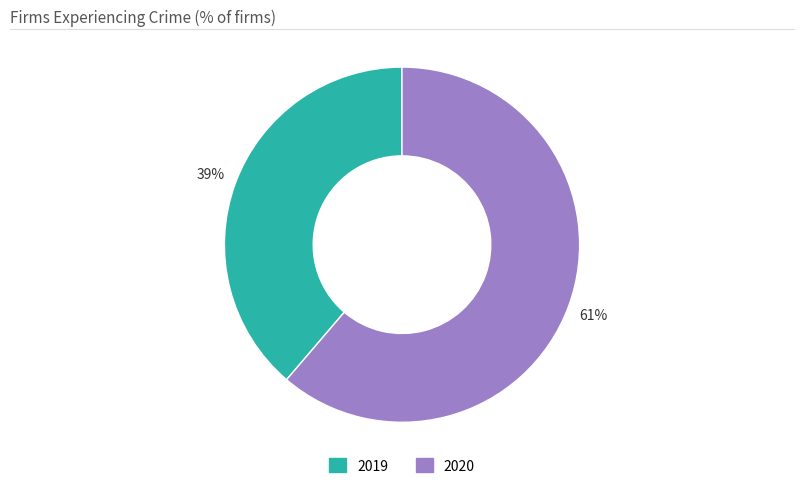

What percentage is the 2020 slice, to the nearest percent?

61%